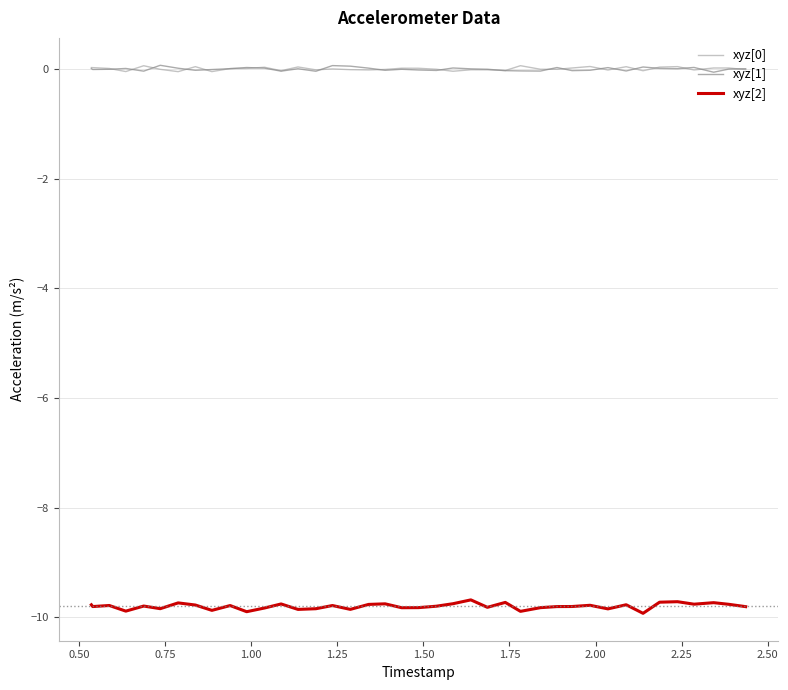

True or false: xyz[2] and xyz[1] intersect in this chart.

False